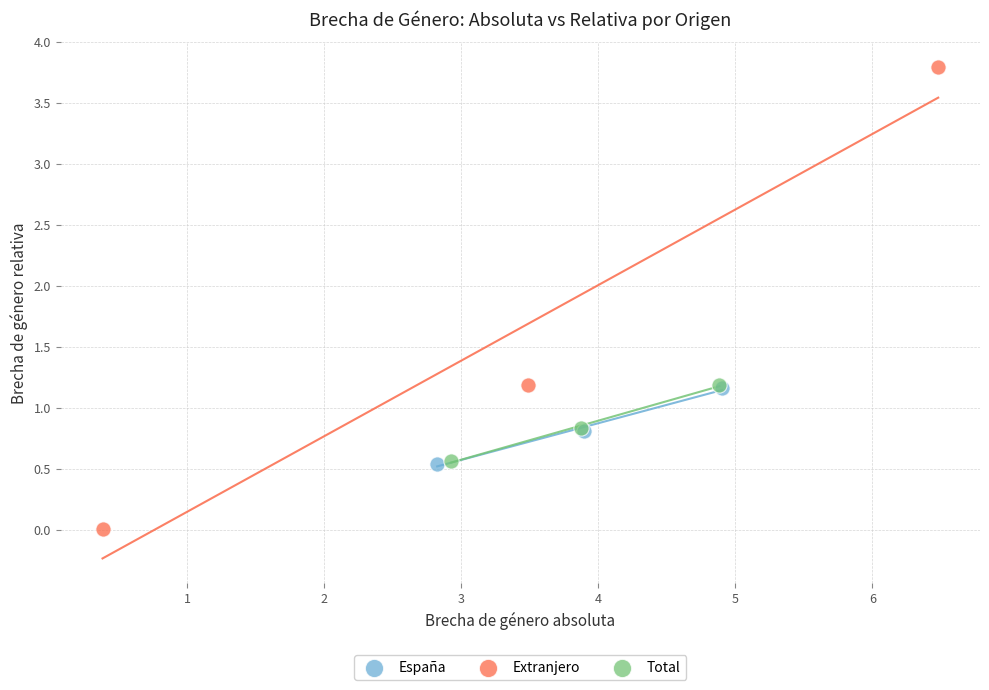

Which series contains the highest Y value?

Extranjero